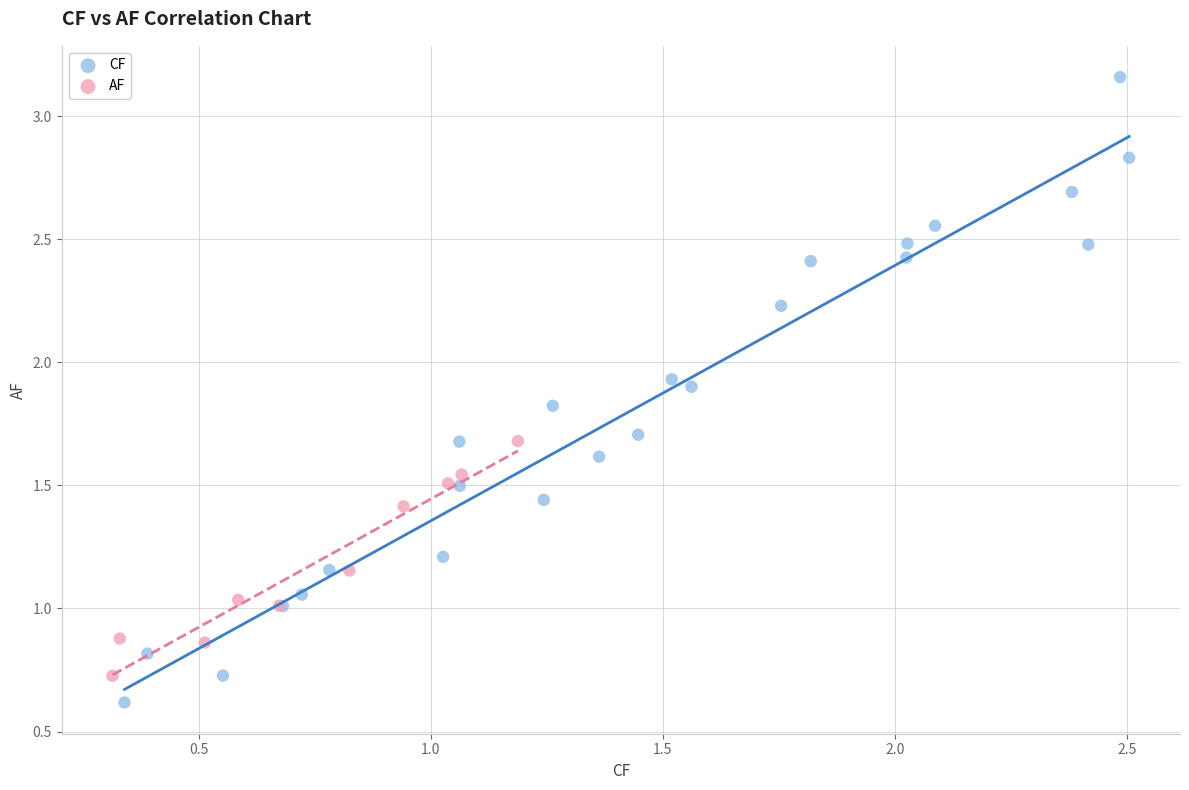

Which series has the widest spread of Y values?

CF